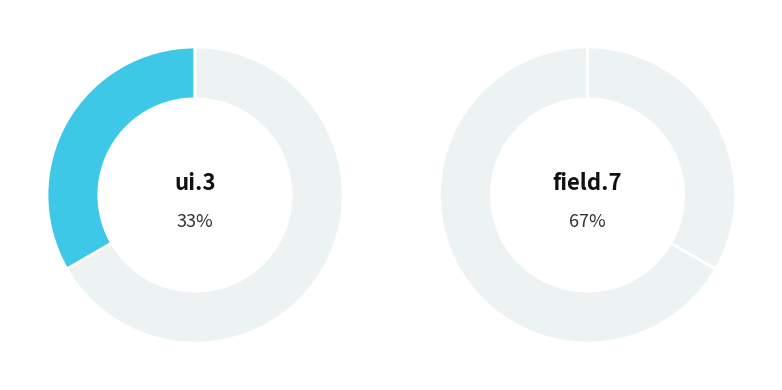

Is the sum of field.7 and ui.3 greater than half?

Yes